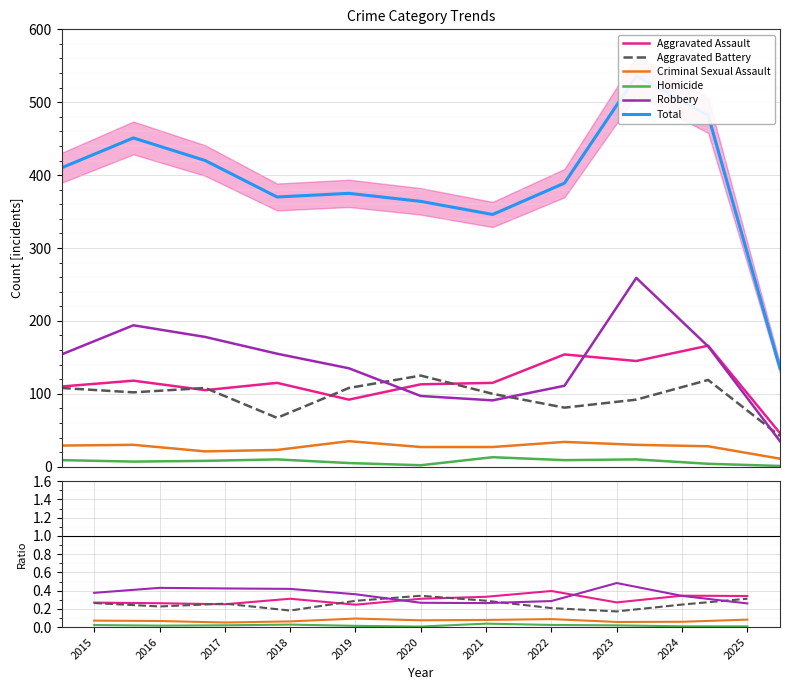

How many Aggravated Assault values are between 0 and 1?

11